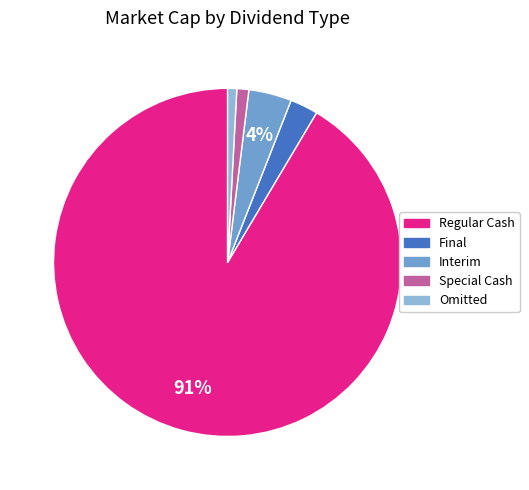

Combined, do Special Cash and Final account for over 50%?

No